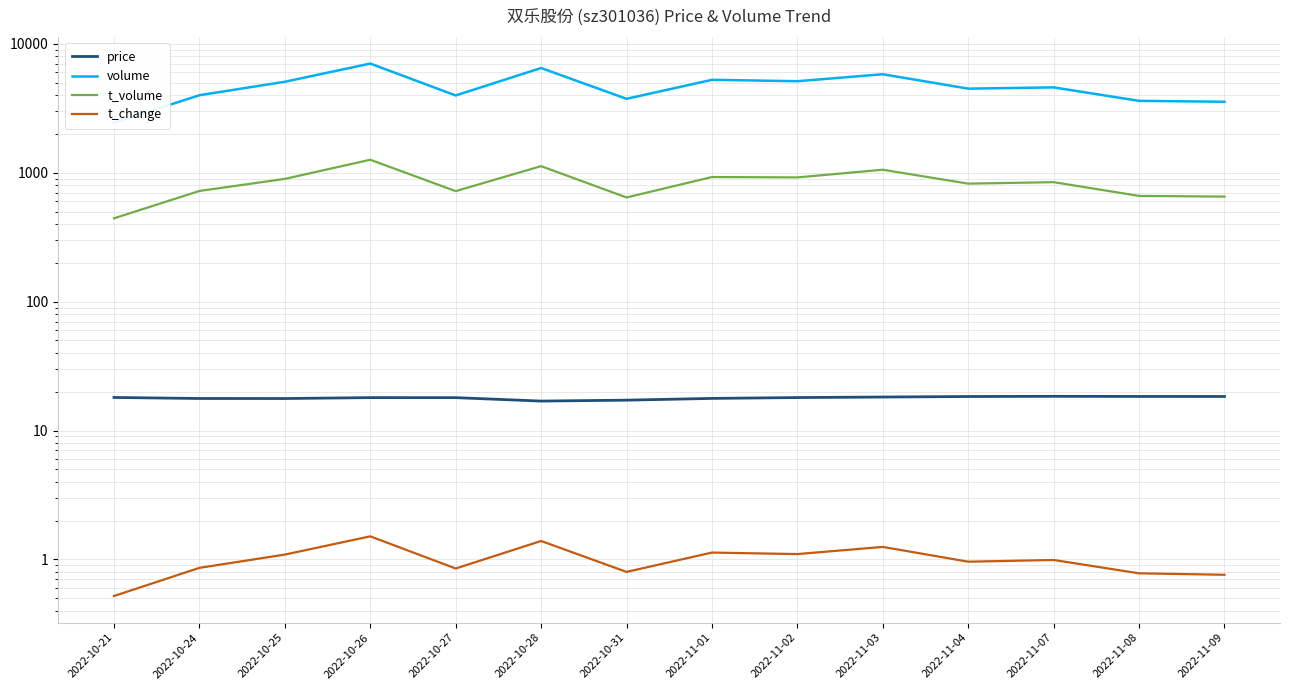

What position from the left is 2022-11-03?

10